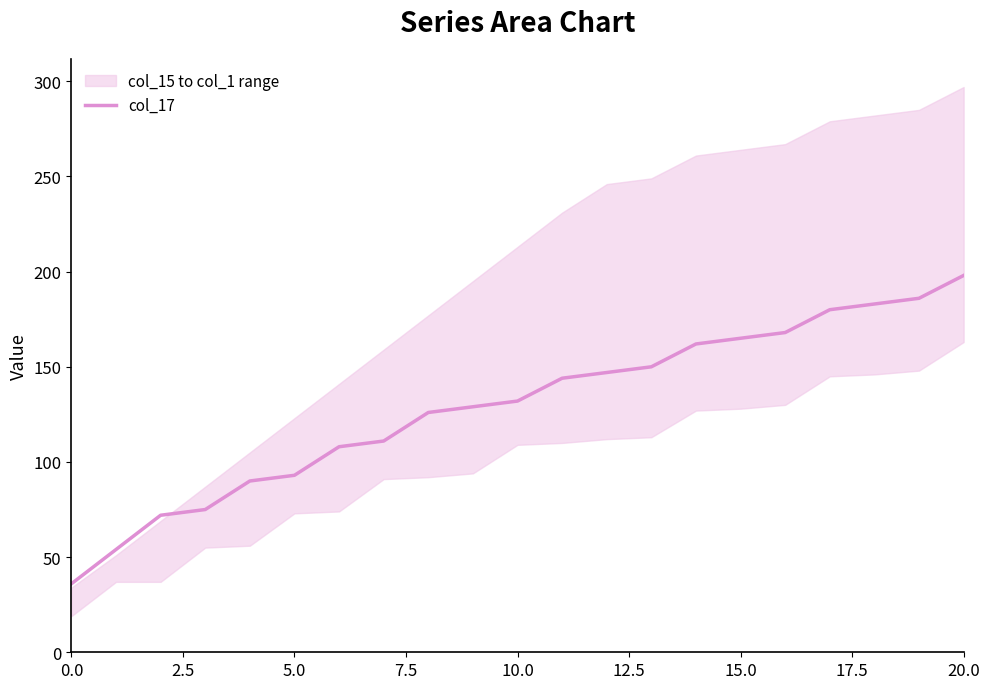

Where does the data first go above 132?

11